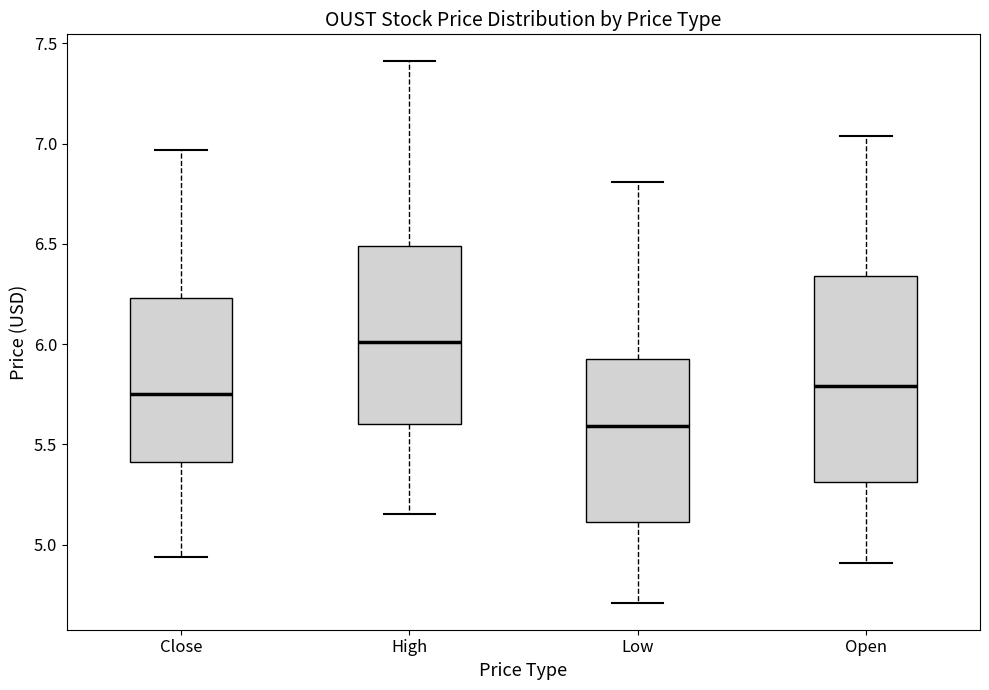

Where does the median line of the box for Open sit on the y-axis? The values are not printed on the chart, so give them approximately, as read against the axis.

5.80